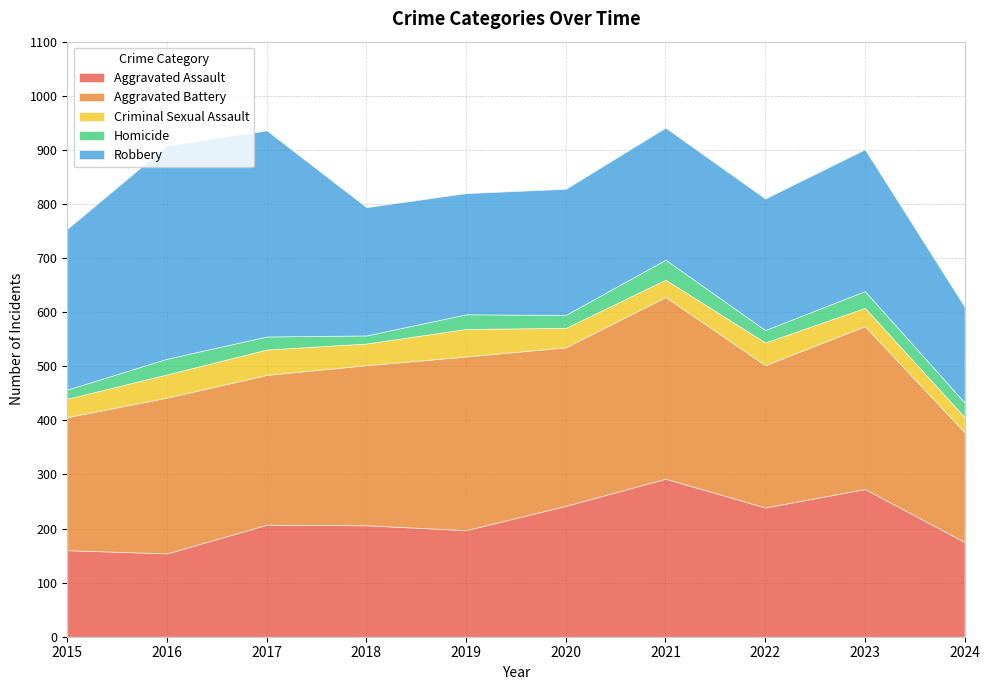

What is the value of the Homicide point at the 10th from the left?

27